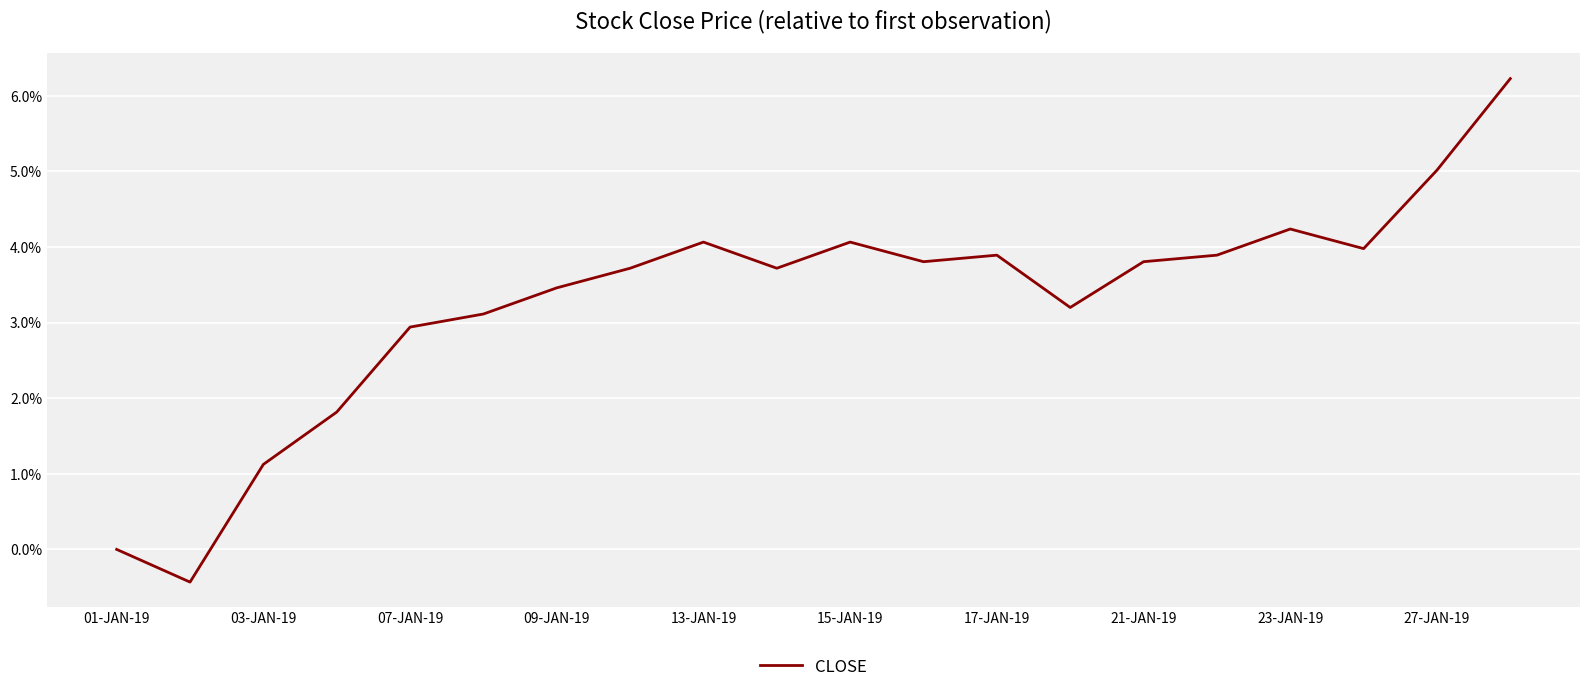

Reading left to right, extract all data points from this chart.

0.0	-0.0	0.0	0.0	0.0	0.0	0.0	0.0	0.0	0.0	0.0	0.0	0.0	0.0	0.0	0.0	0.0	0.0	0.1	0.1